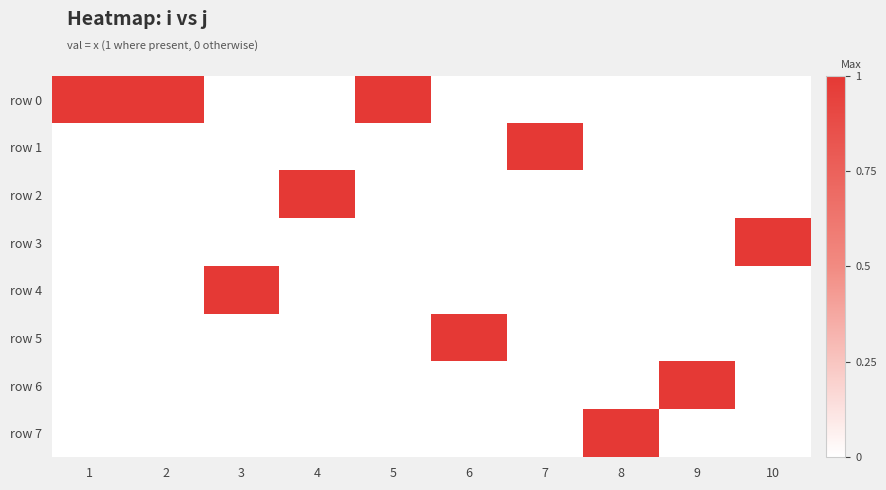

Reading left to right, list all the values displayed in this chart.

row 0: 1=1	2=1	3=0	4=0	5=1	6=0	7=0	8=0	9=0	10=0
row 1: 1=0	2=0	3=0	4=0	5=0	6=0	7=1	8=0	9=0	10=0
row 2: 1=0	2=0	3=0	4=1	5=0	6=0	7=0	8=0	9=0	10=0
row 3: 1=0	2=0	3=0	4=0	5=0	6=0	7=0	8=0	9=0	10=1
row 4: 1=0	2=0	3=1	4=0	5=0	6=0	7=0	8=0	9=0	10=0
row 5: 1=0	2=0	3=0	4=0	5=0	6=1	7=0	8=0	9=0	10=0
row 6: 1=0	2=0	3=0	4=0	5=0	6=0	7=0	8=0	9=1	10=0
row 7: 1=0	2=0	3=0	4=0	5=0	6=0	7=0	8=1	9=0	10=0